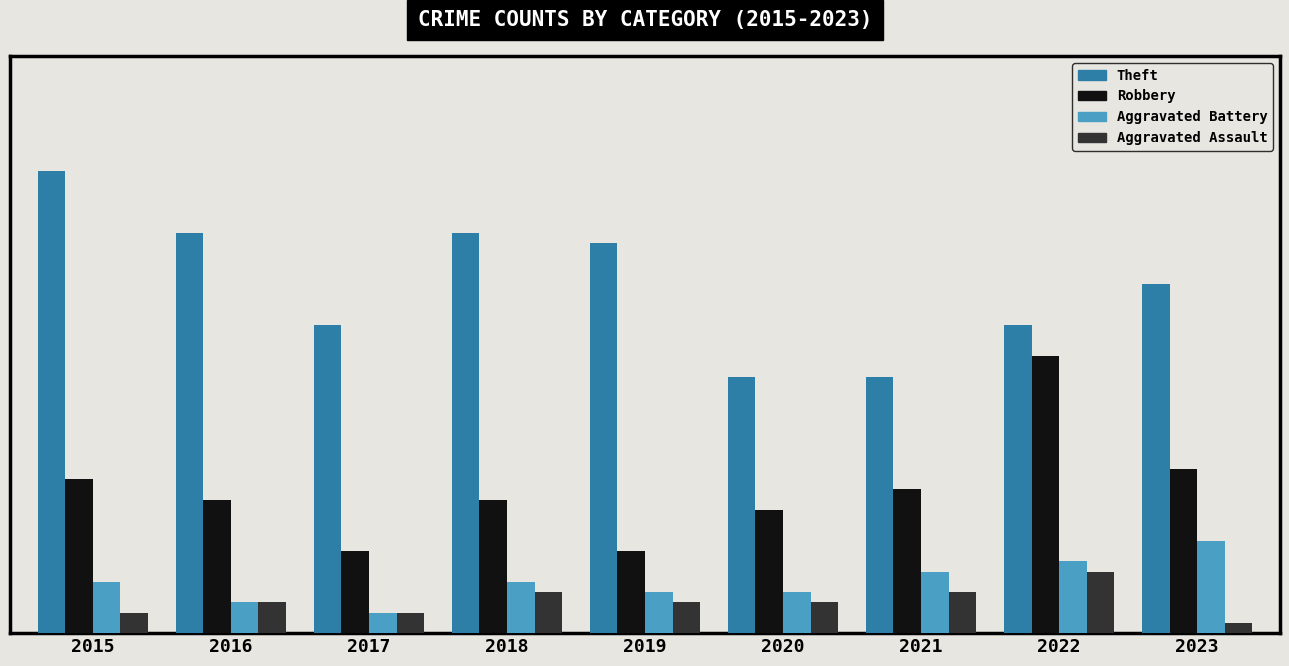

What are all the series names shown in the legend?

Theft, Robbery, Aggravated Battery, Aggravated Assault